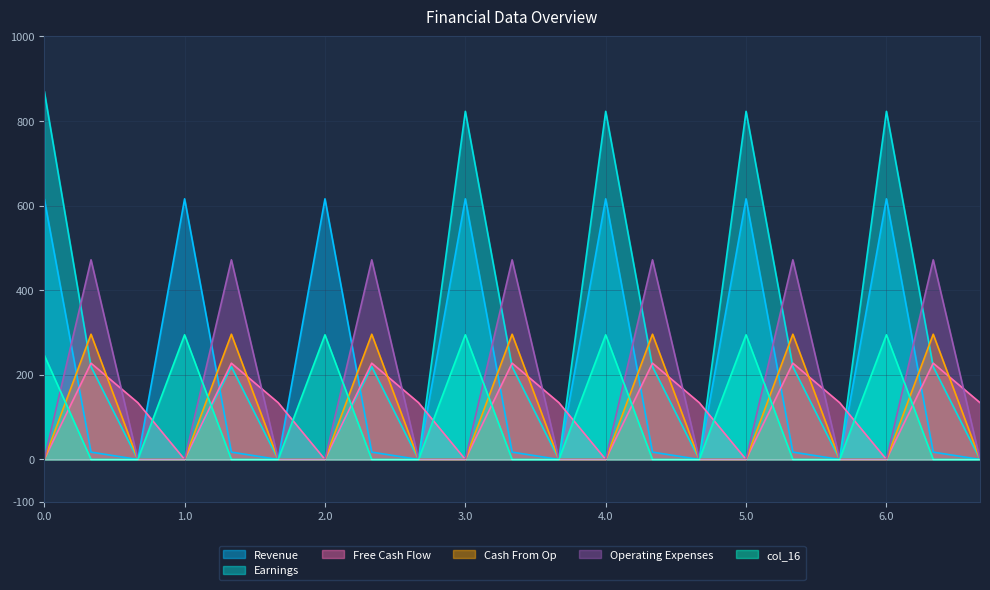

Reading left to right, transcribe all the data shown in this chart.

col_15: 615.9	17.3	0.0	615.9	17.3	0.0	615.9	17.3	0.0	615.9	17.3	0.0	615.9	17.3	0.0	615.9	17.3	0.0	615.9	17.3	0.0
col_16: 246.5	0.0	0.0	294.5	0.0	0.0	294.5	0.0	0.0	294.5	0.0	0.0	294.5	0.0	0.0	294.5	0.0	0.0	294.5	0.0	0.0
col_8: 0.0	227.5	134.2	0.0	227.5	134.2	0.0	227.5	134.2	0.0	227.5	134.2	0.0	227.5	134.2	0.0	227.5	134.2	0.0	227.5	134.2
col_9: 0.0	295.9	0.0	0.0	295.9	0.0	0.0	295.9	0.0	0.0	295.9	0.0	0.0	295.9	0.0	0.0	295.9	0.0	0.0	295.9	0.0
col_11: 0.0	471.7	0.0	0.0	471.7	0.0	0.0	471.7	0.0	0.0	471.7	0.0	0.0	471.7	0.0	0.0	471.7	0.0	0.0	471.7	0.0
col_14: 870.6	219.2	0.0	0.0	219.2	0.0	0.0	219.2	0.0	822.6	219.2	0.0	822.6	219.2	0.0	822.6	219.2	0.0	822.6	219.2	0.0